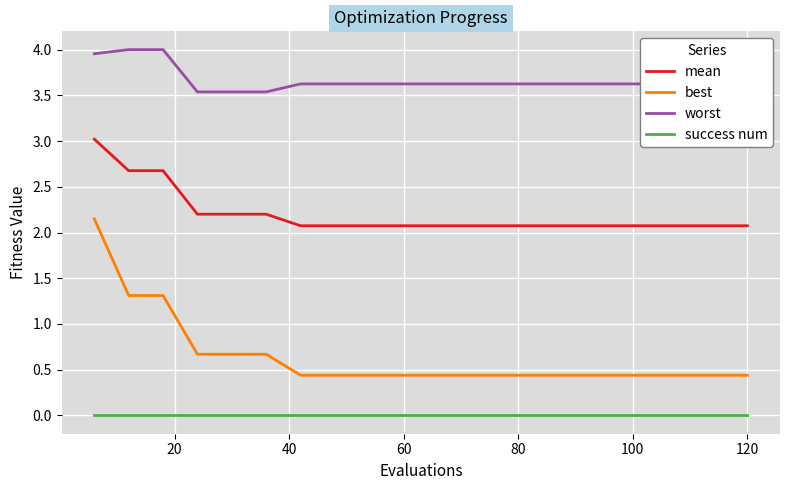

Rank the series by their average value, from highest to lowest.

worst, mean, best, success num